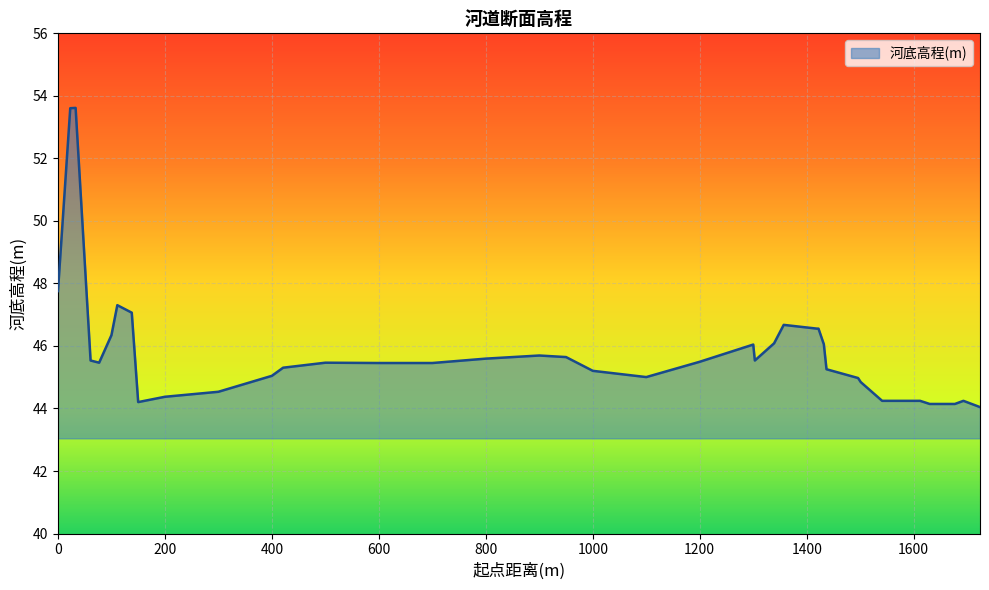

What is the maximum value shown in the chart?

53.6